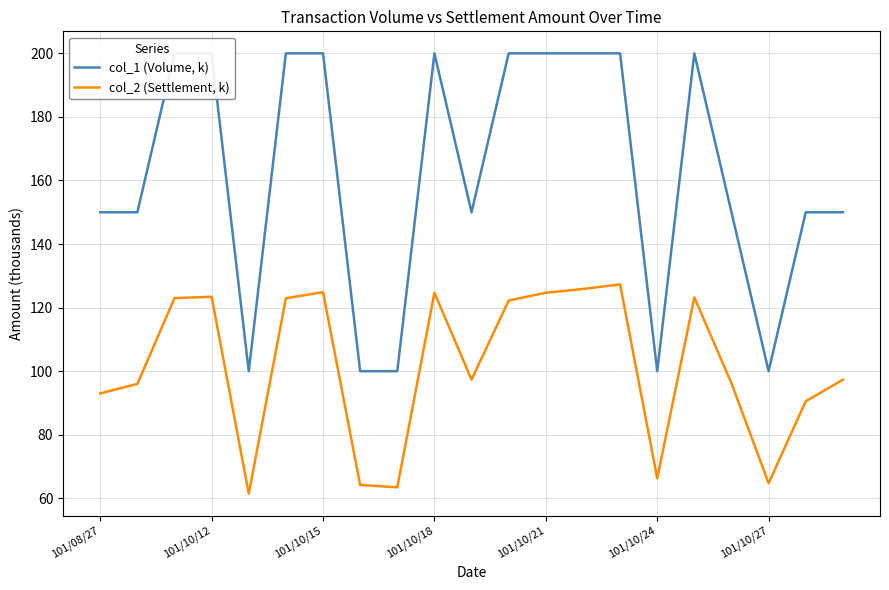

What is the highest value of the col_2 (Settlement, k) series?

127.3